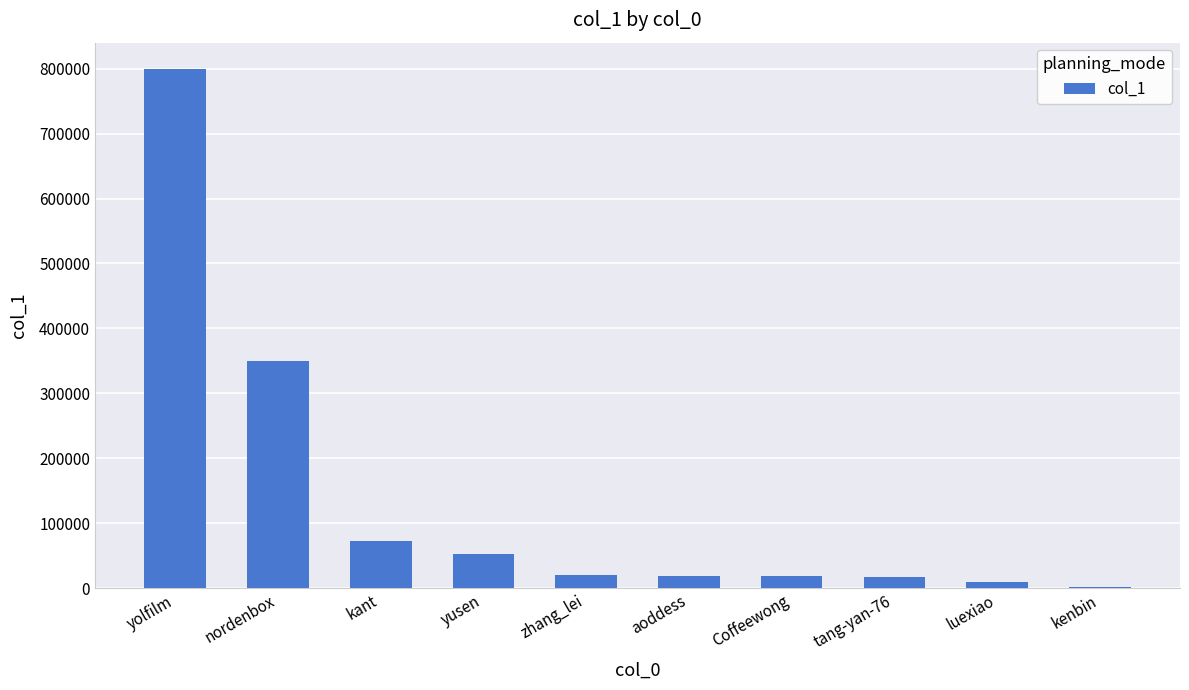

What is the sum of all values?

1361451